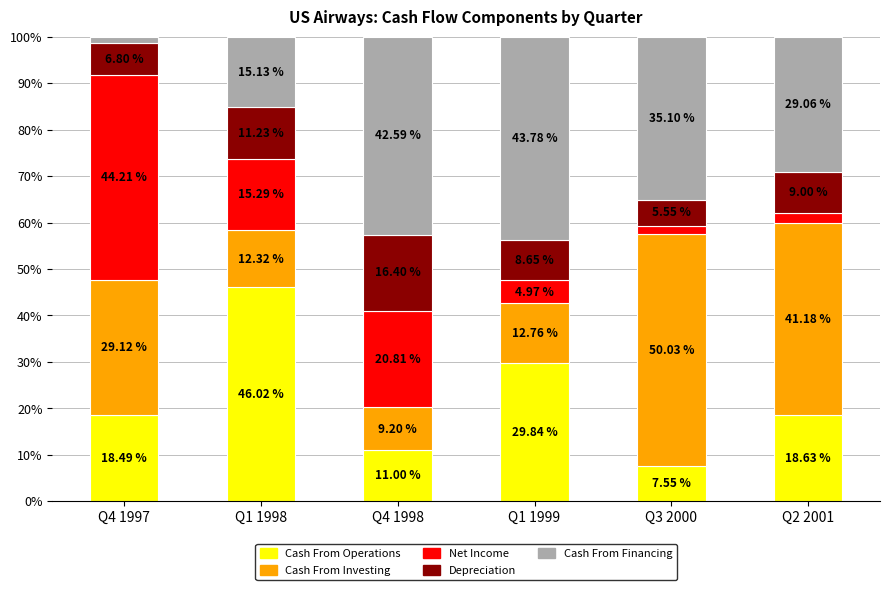

What is the sum of all Cash From Operations values?

131.5